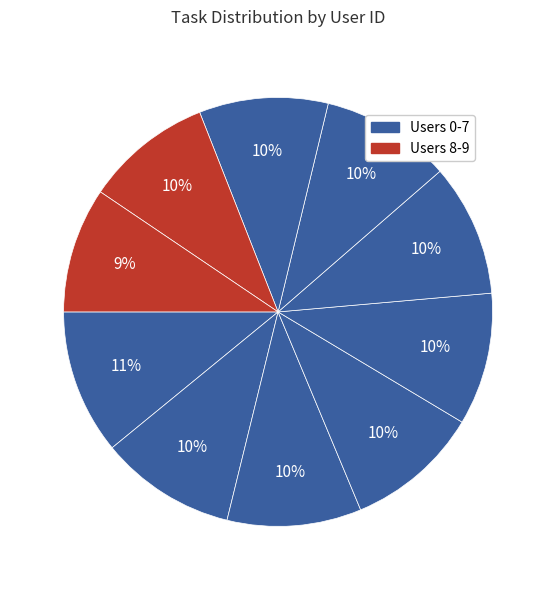

How many slices are in this pie chart?

10